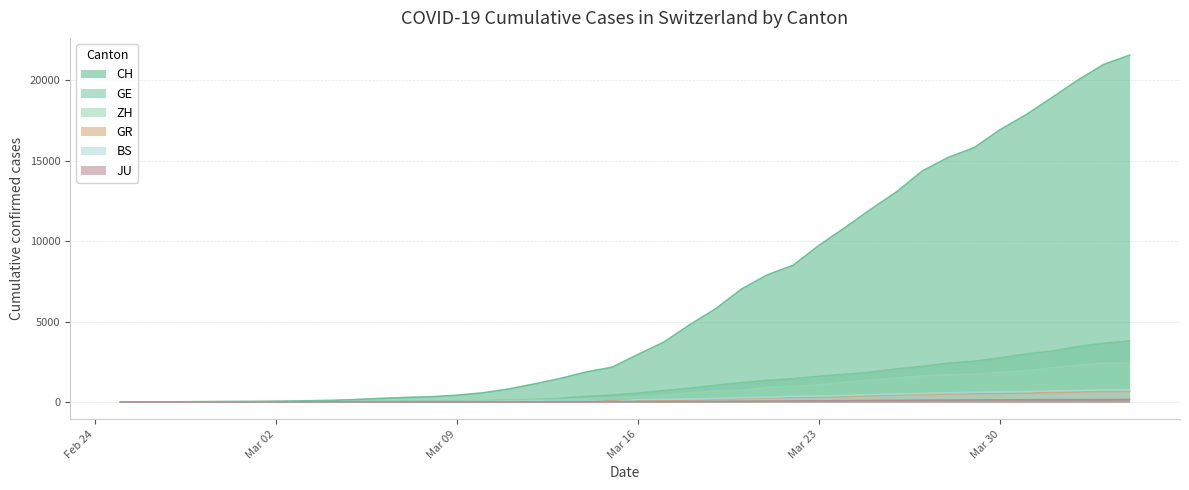

What is the label of the 19th point from the left?

2020-03-14